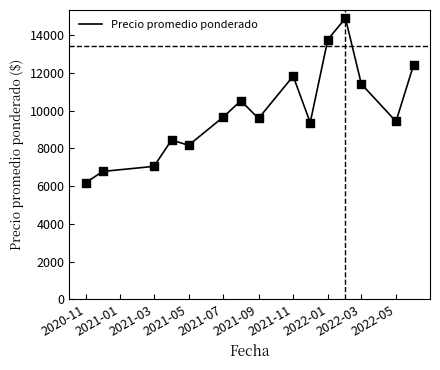

What is the greatest value displayed?

14891.0